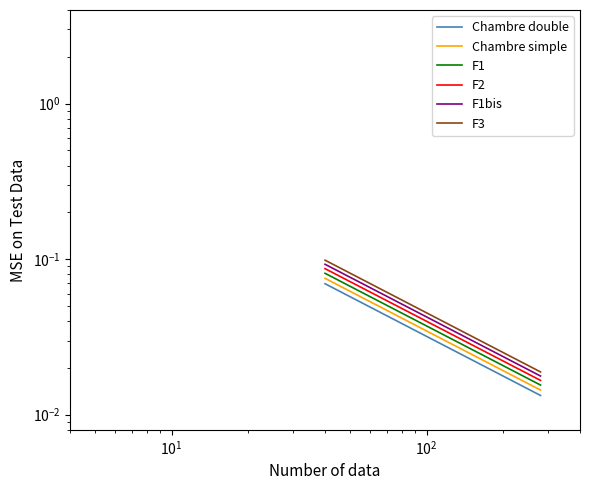

Rank the series by their average value, from lowest to highest.

Chambre double, Chambre simple, F1, F2, F1bis, F3